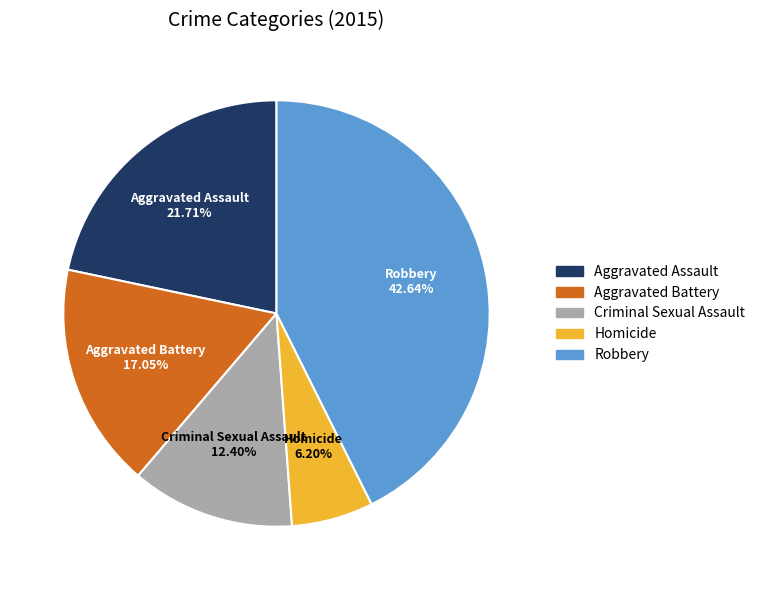

The Robbery slice represents 43% of the pie. True or false?

True